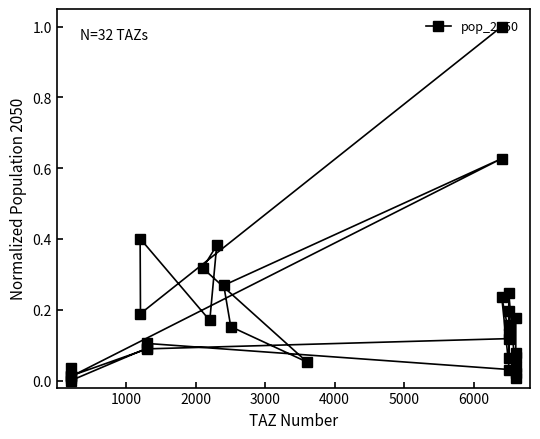

What is the maximum value shown in the chart?

1.0